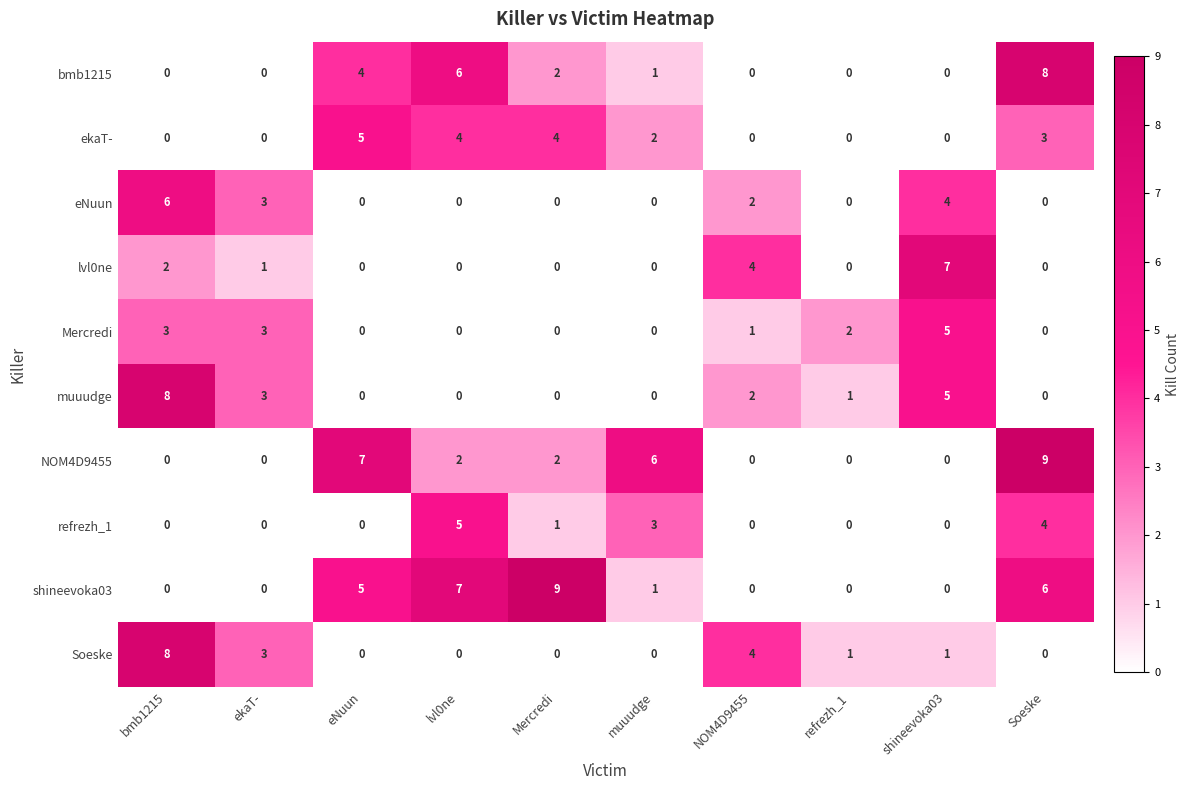

Is it true that Mercredi equals 3 at bmb1215?

True